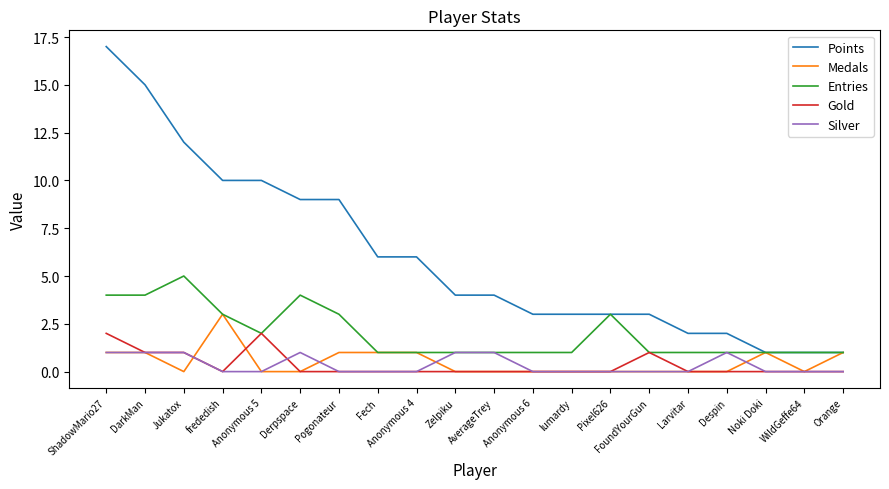

Reading left to right, extract all data points from this chart.

Points: 17	15	12	10	10	9	9	6	6	4	4	3	3	3	3	2	2	1	1	1
Medals: 1	1	0	3	0	0	1	1	1	0	0	0	0	0	0	0	0	1	0	1
Entries: 4	4	5	3	2	4	3	1	1	1	1	1	1	3	1	1	1	1	1	1
Gold: 2	1	1	0	2	0	0	0	0	0	0	0	0	0	1	0	0	0	0	0
Silver: 1	1	1	0	0	1	0	0	0	1	1	0	0	0	0	0	1	0	0	0